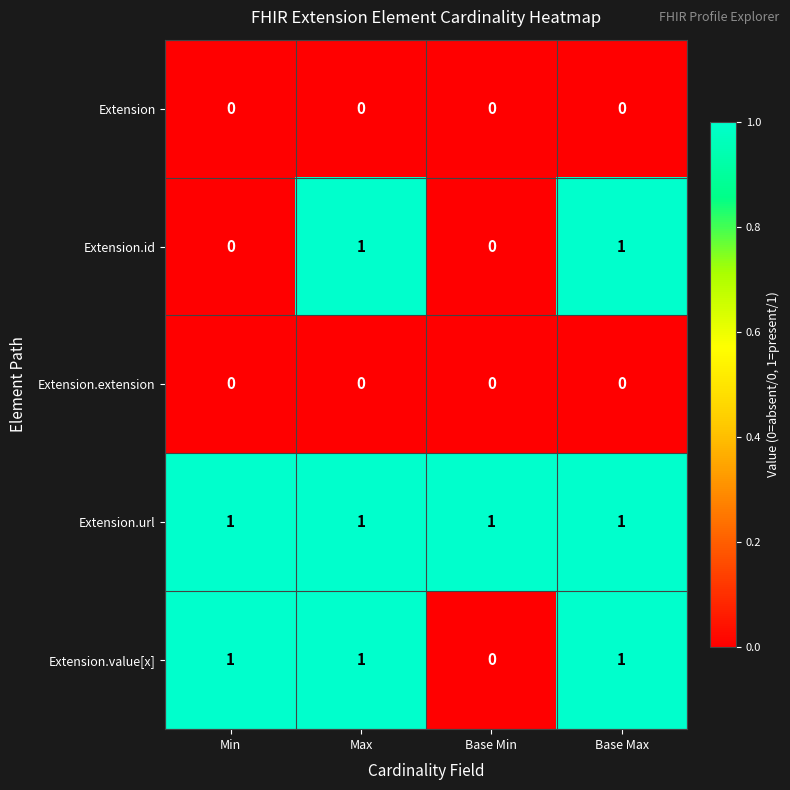

Reading left to right, extract all data points from this chart.

Extension: 0	0	0	0
Extension.id: 0	1	0	1
Extension.extension: 0	0	0	0
Extension.url: 1	1	1	1
Extension.value[x]: 1	1	0	1